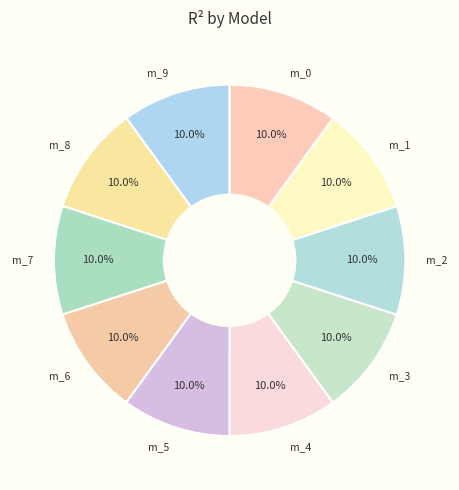

Combined, do m_1 and m_4 account for over 50%?

No